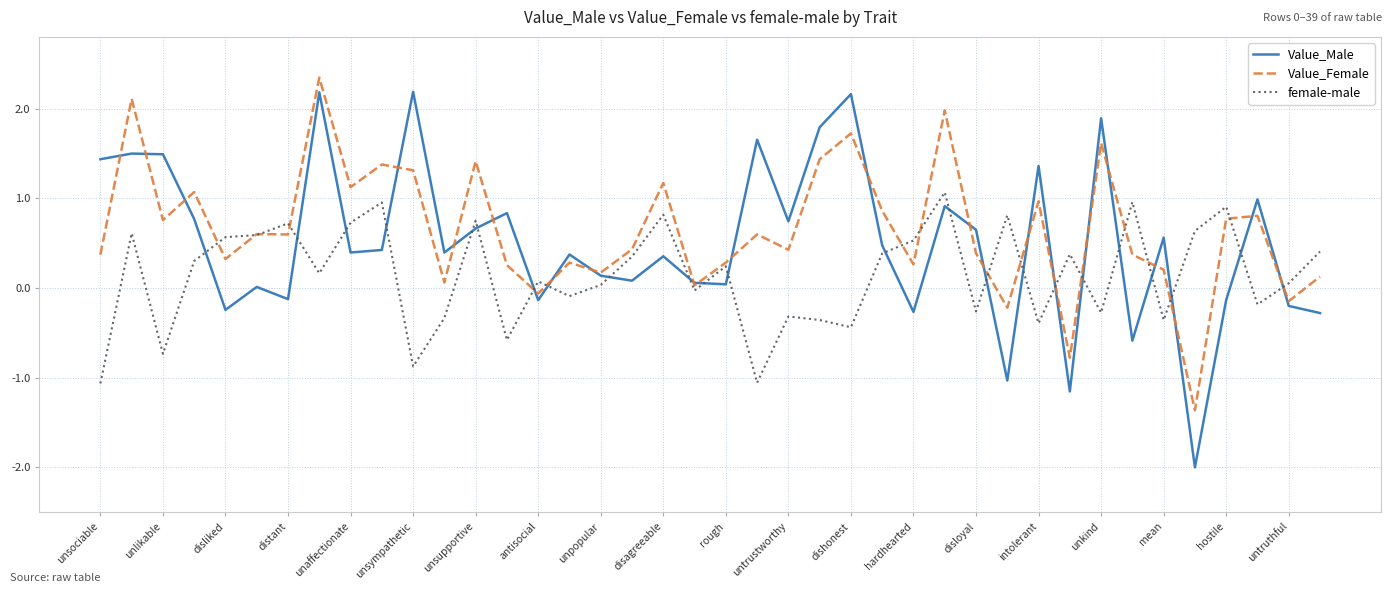

What are all the series names shown in the legend?

Value_Male, Value_Female, female-male